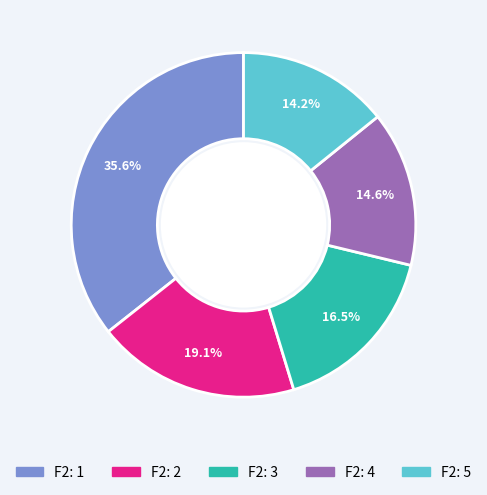

To the nearest percent, what percentage of the pie is F2: 2?

19%